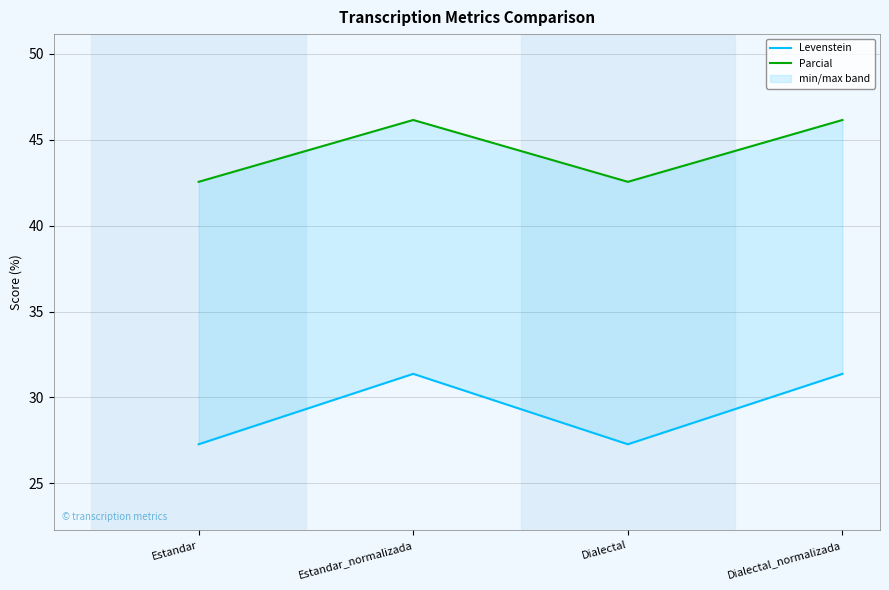

What is the spread (max minus min) of values at Dialectal_normalizada?

14.8